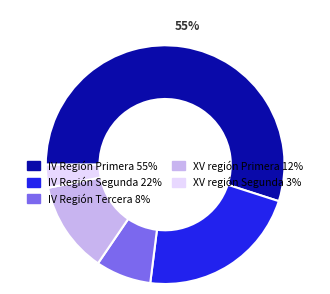

To the nearest percent, what is the difference between the largest and smallest slice percentages?

52%